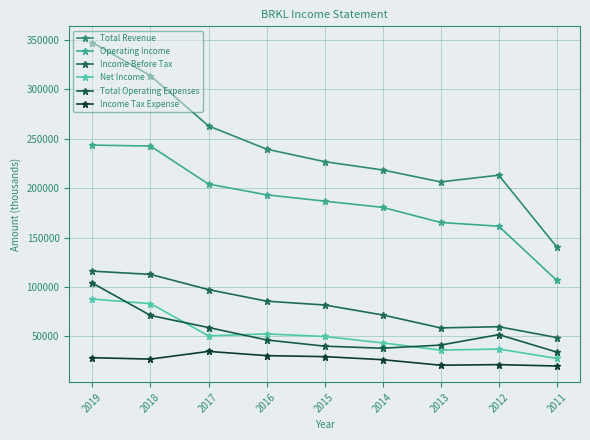

Does the chart display data point markers on the line(s)?

Yes